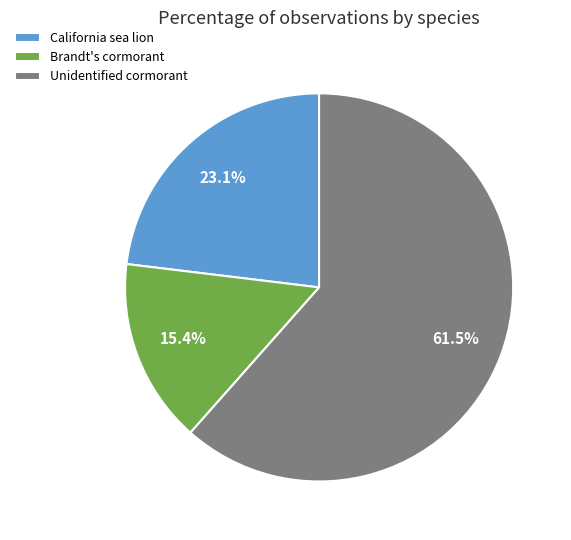

How many segments does this pie chart have?

3